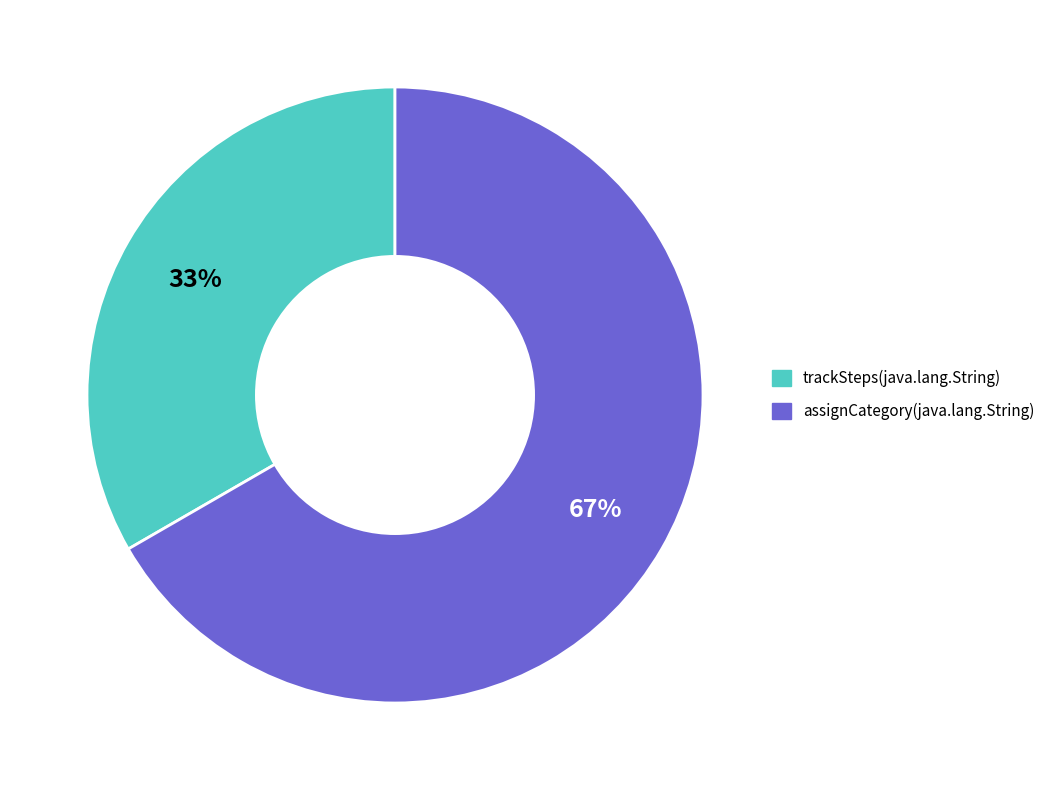

Which has a higher value, trackSteps(java.lang.String) or assignCategory(java.lang.String)?

assignCategory(java.lang.String)